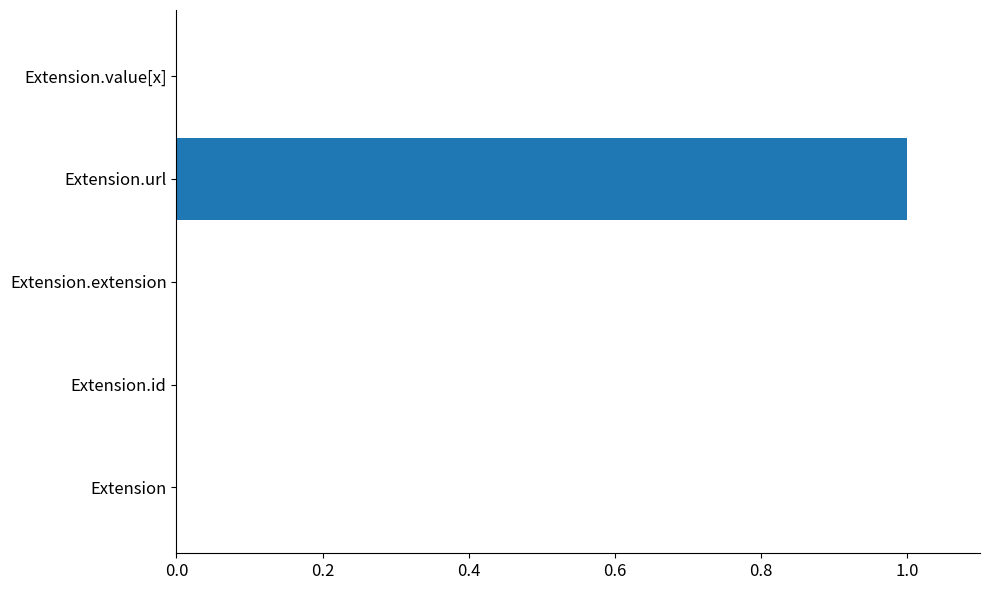

What is the change in value from Extension to Extension.url?

+1